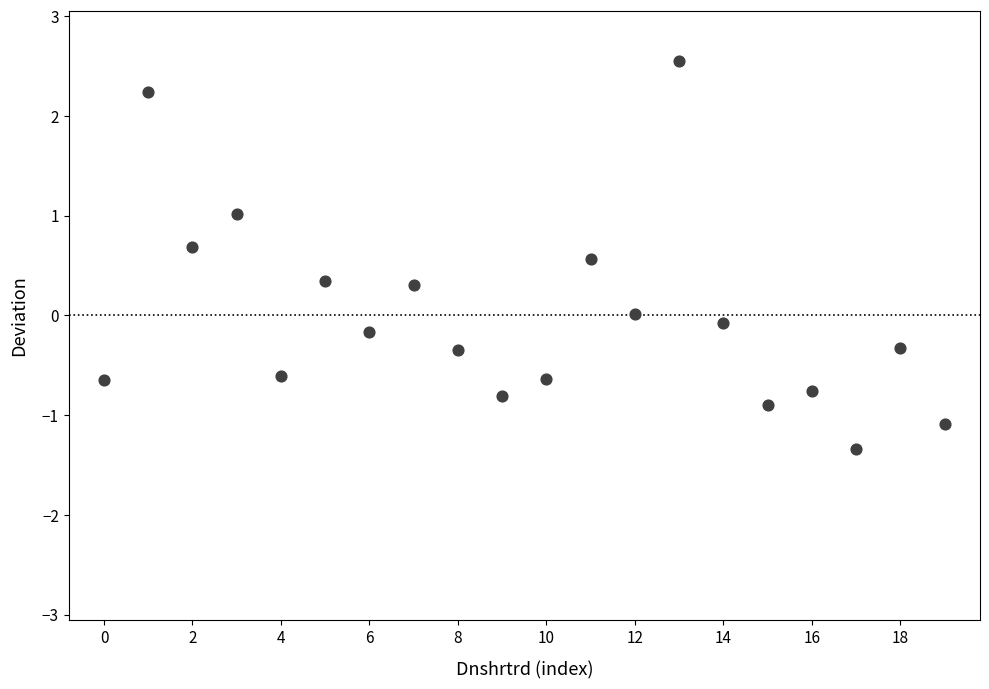

What is the range of Y values (max minus min)?

3.9